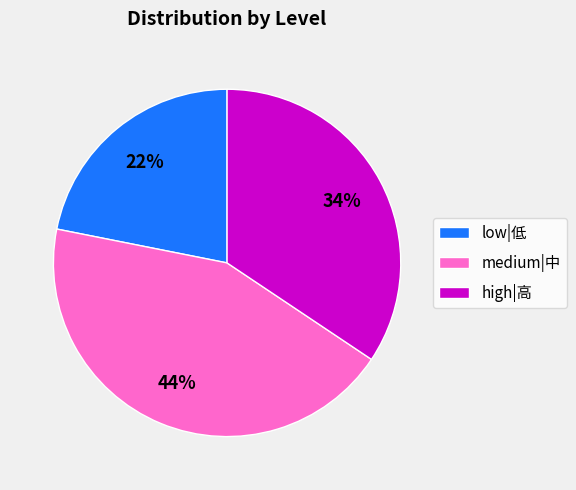

How many segments does this pie chart have?

3